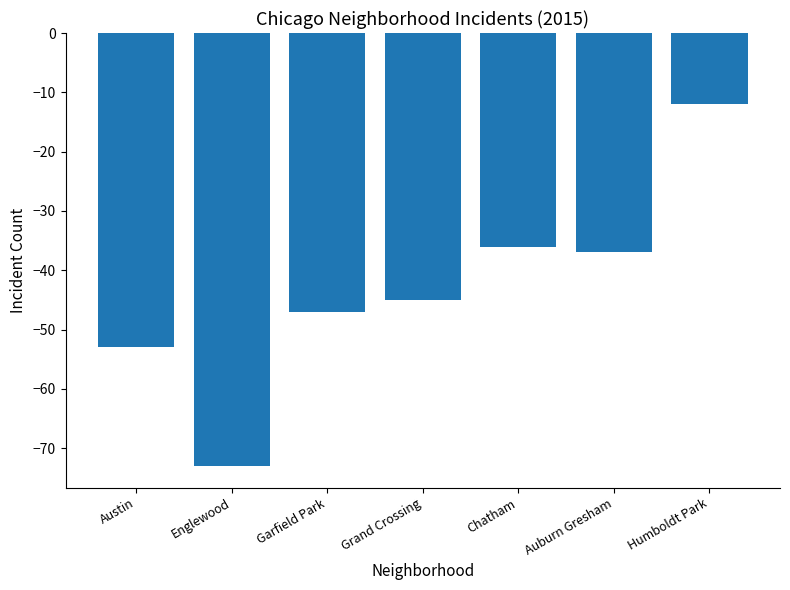

At which label is the value closest to -42?

Grand Crossing